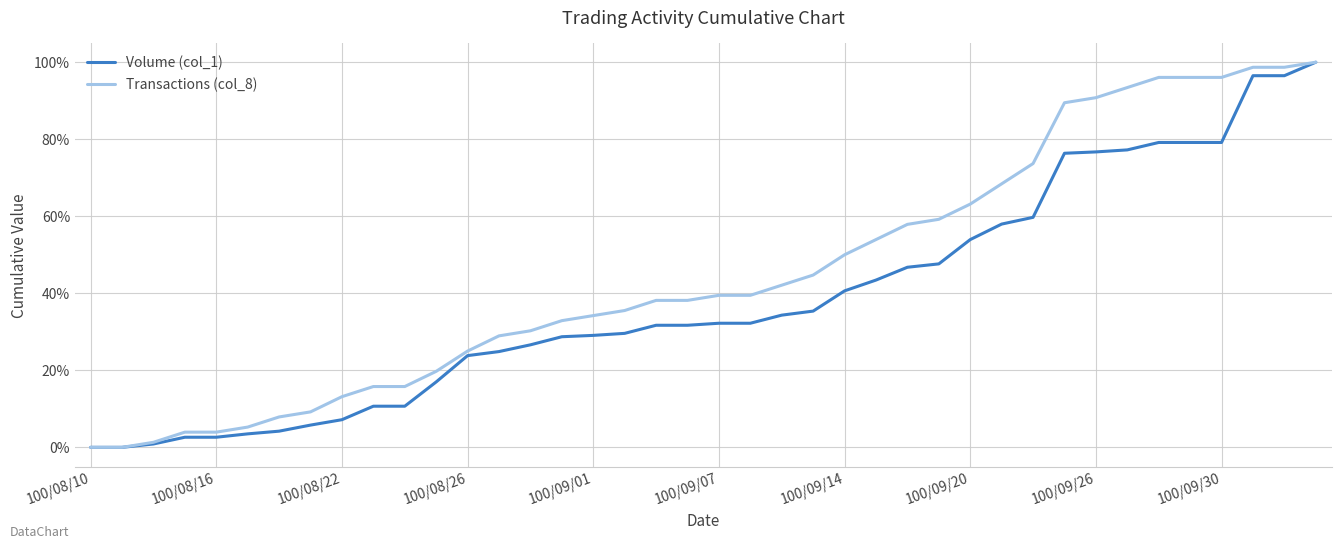

How many distinct data groups are displayed?

2